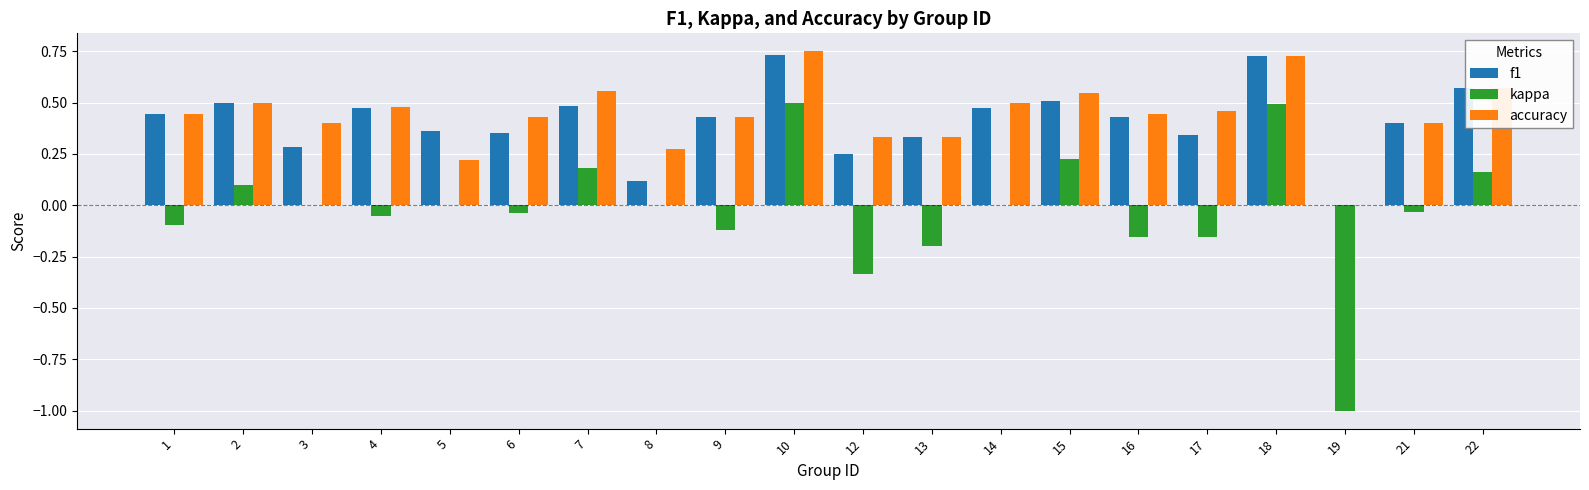

The accuracy series shows 1.2 at 18. True or false?

False